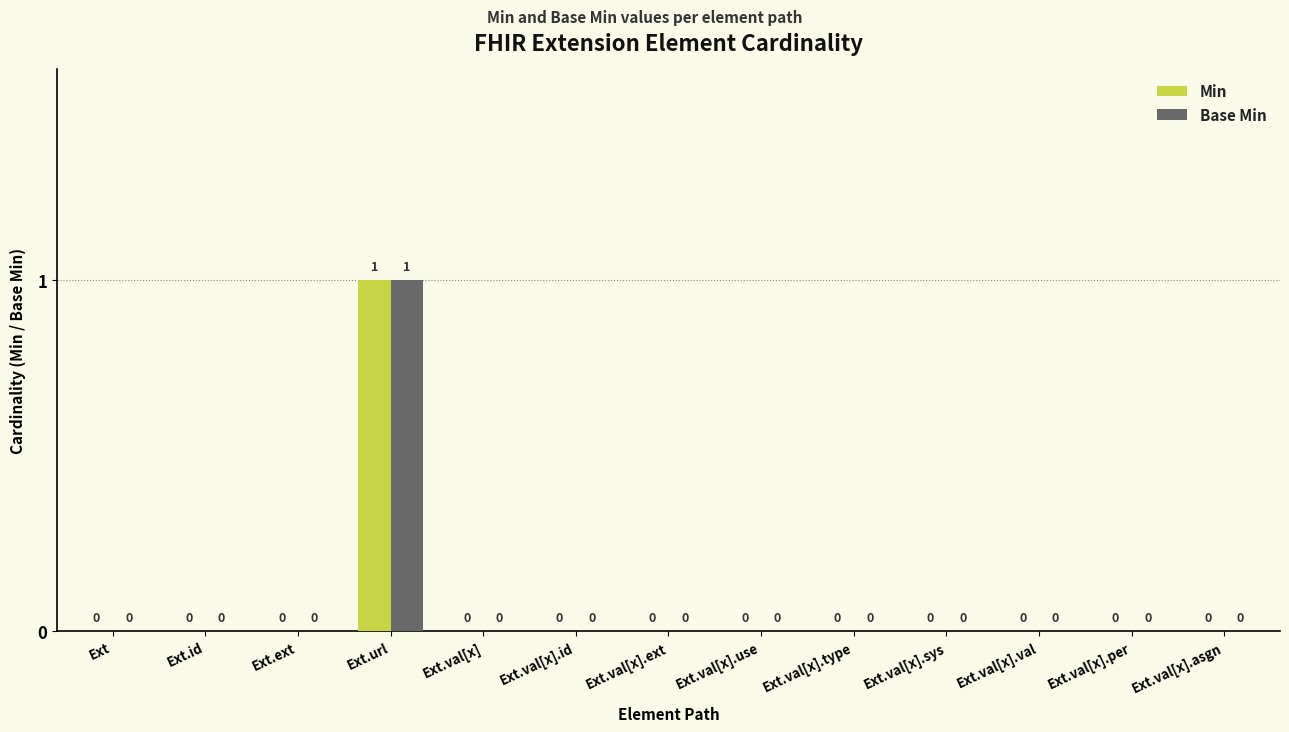

What are all the series names shown in the legend?

Min, Base Min